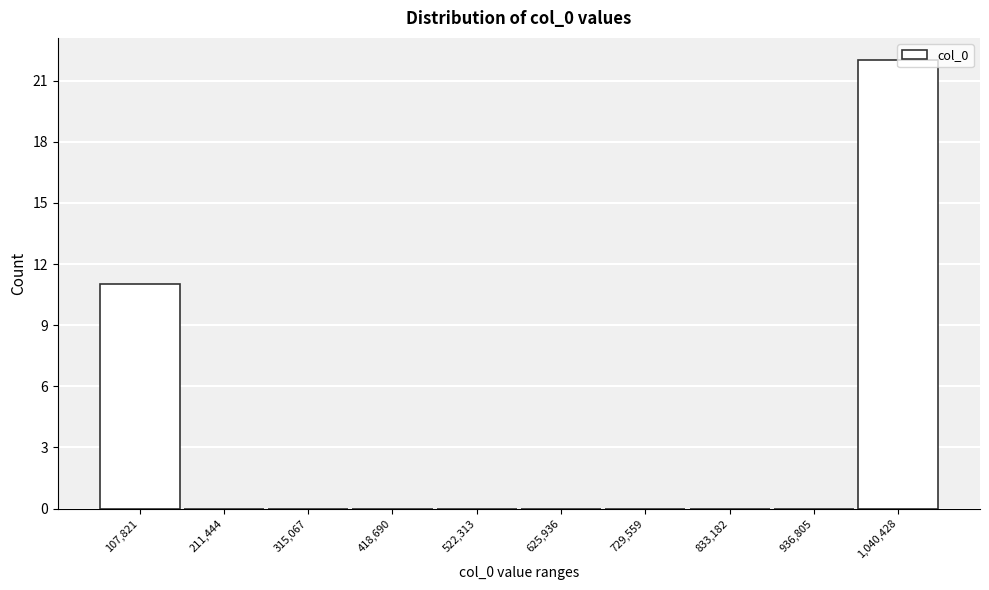

The value at 211,444 is -15. True or false?

False